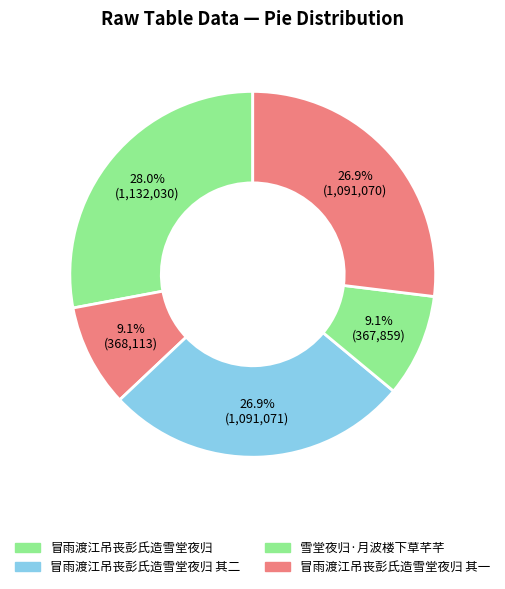

Count the number of slices in the pie.

5